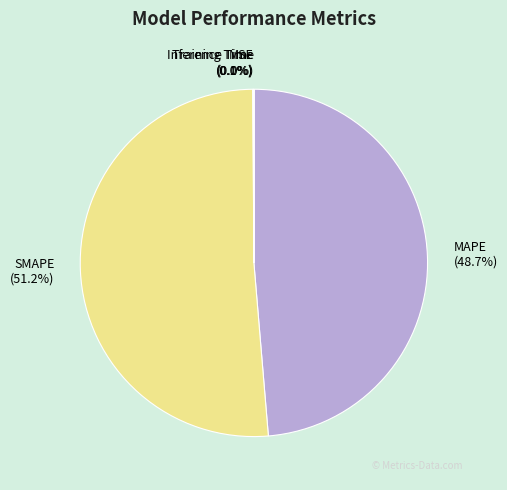

Combined, what portion of the pie is MAPE and SMAPE?

99.9%